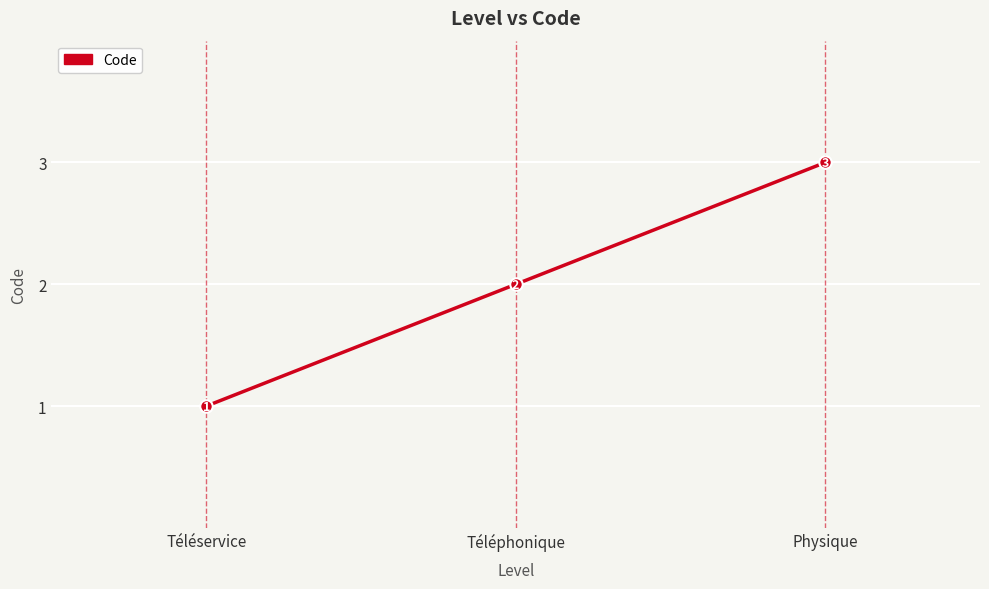

Reading left to right, extract all data points from this chart.

1	2	3